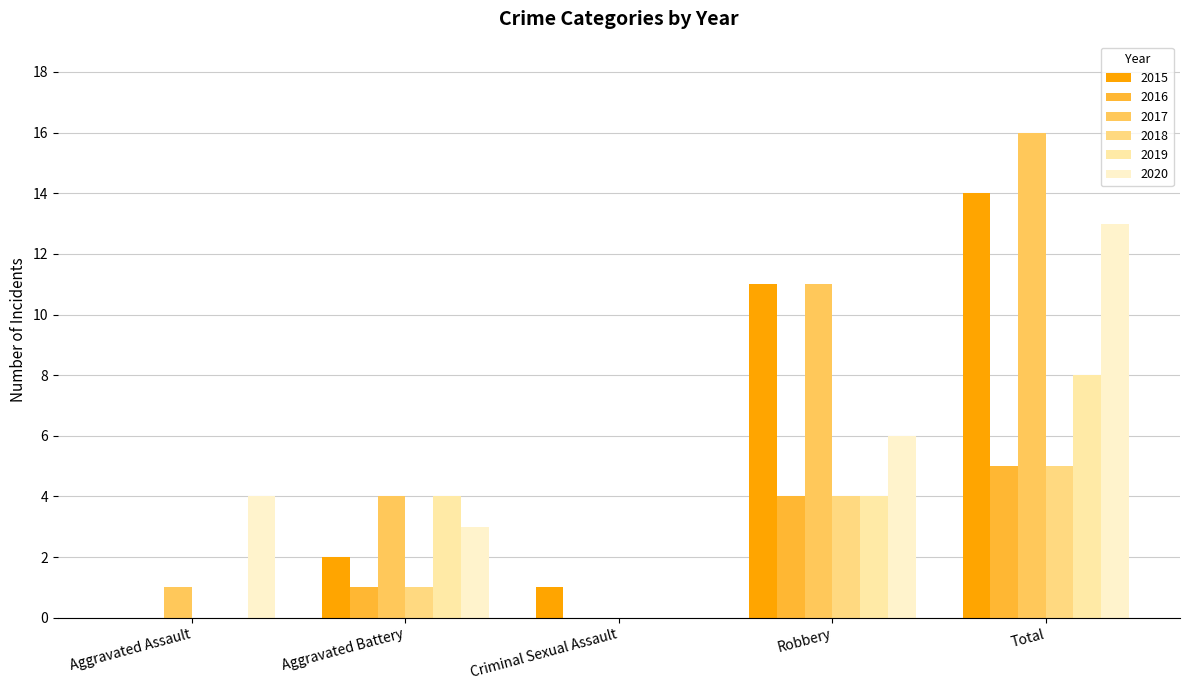

Which category has the highest value across all series?

Total